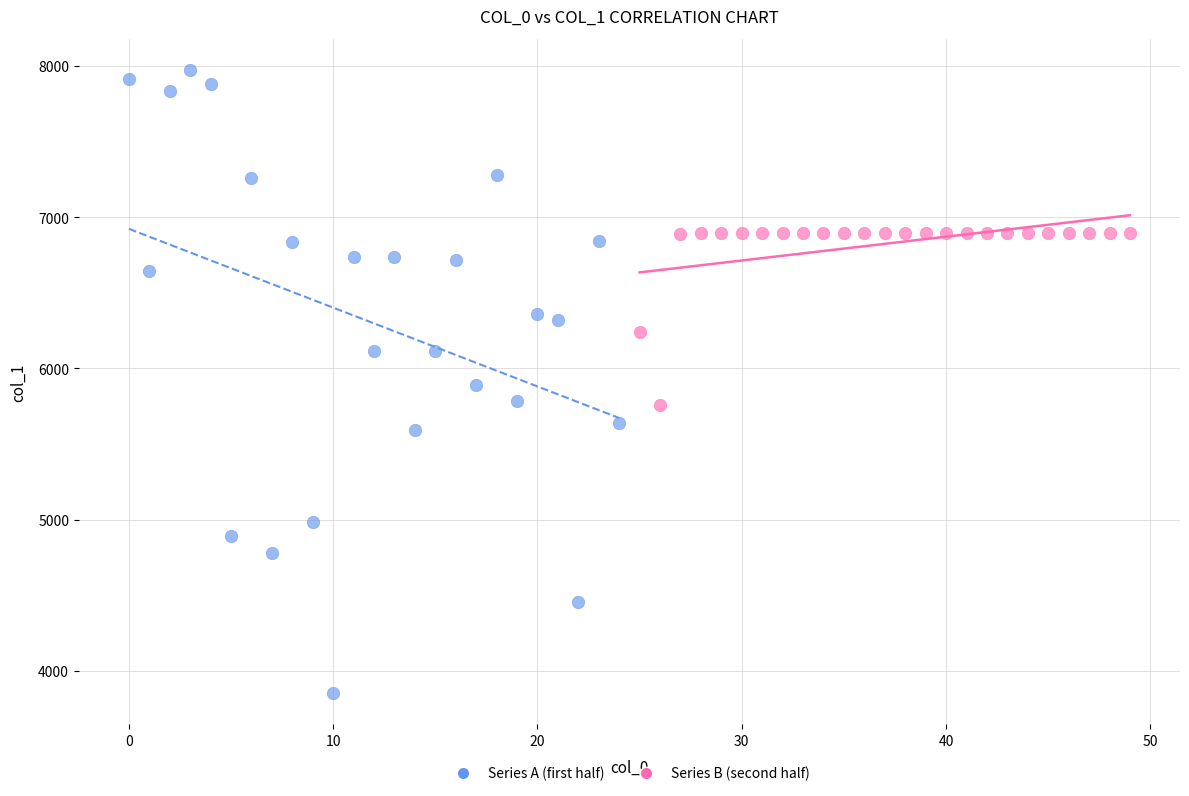

Which series has the largest Y range (max minus min)?

Series A (first half)